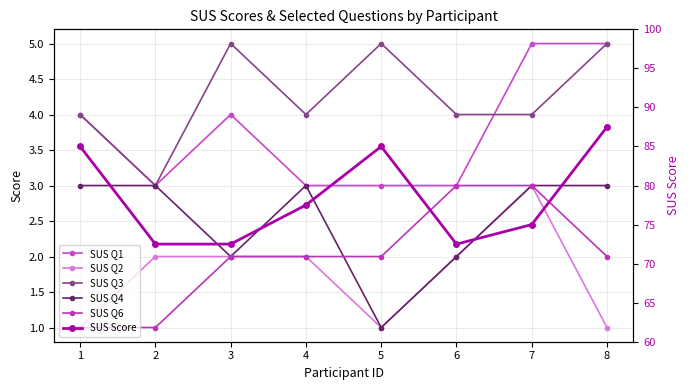

At how many categories does at least one series exceed 79?

3